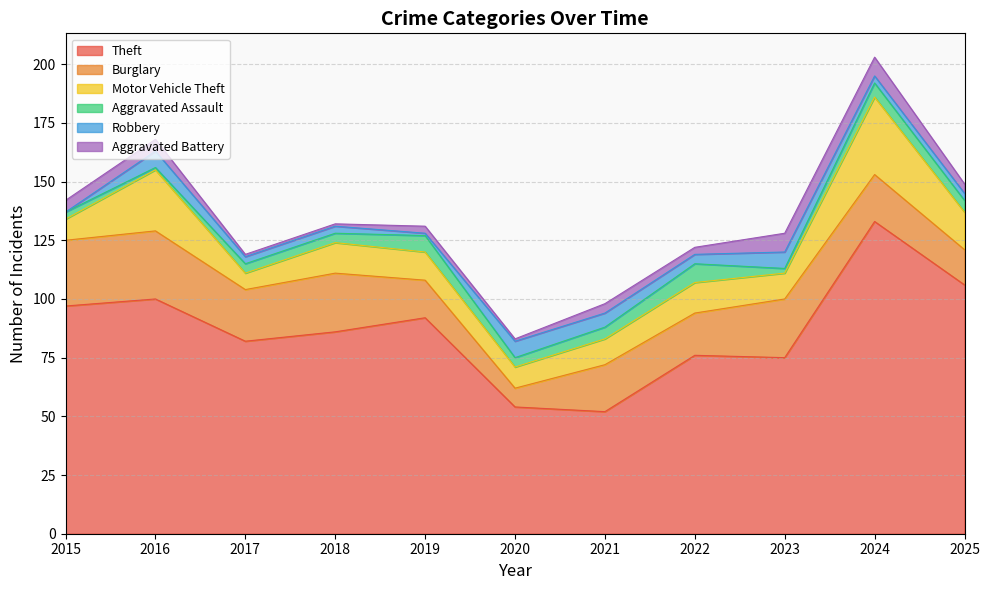

In Aggravated Assault, how many points are higher than both neighbors (excluding endpoints)?

3